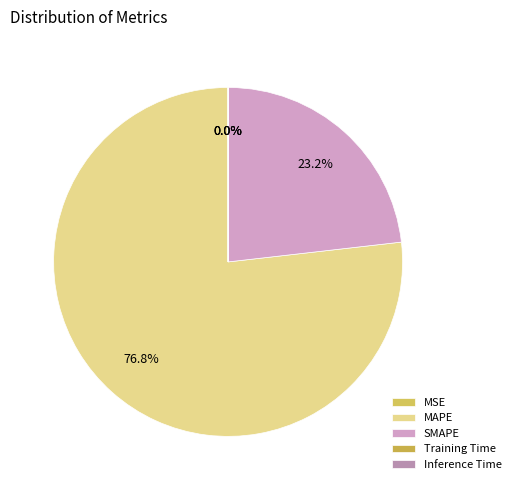

What is the majority slice?

MAPE